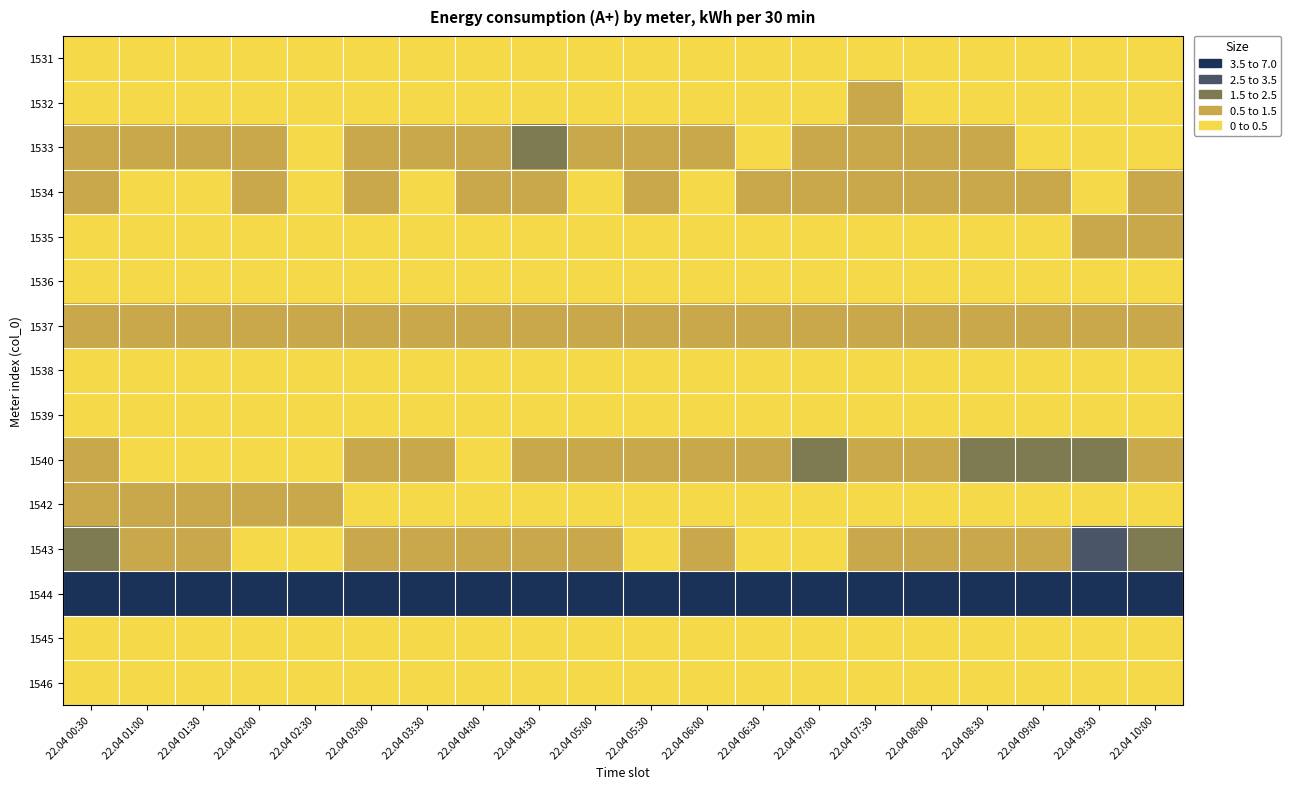

Rank the series at 22.04 10:00 from highest to lowest value.

1544, 1543, 1540, 1535, 1537, 1534, 1533, 1542, 1546, 1536, 1531, 1532, 1538, 1539, 1545